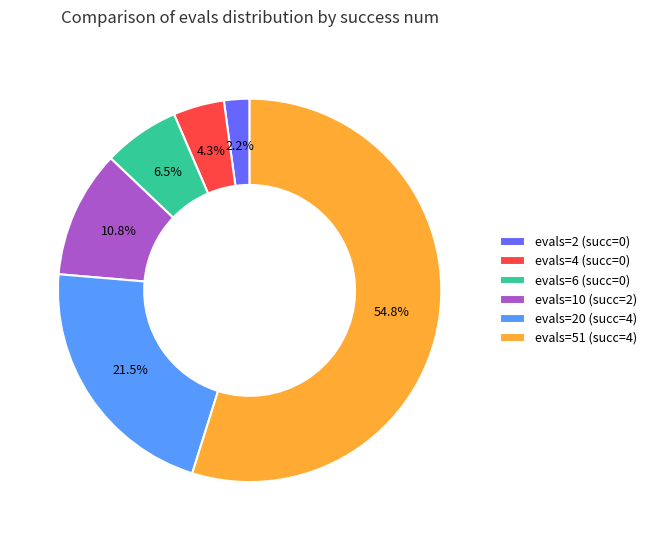

Count the number of slices in the pie.

6